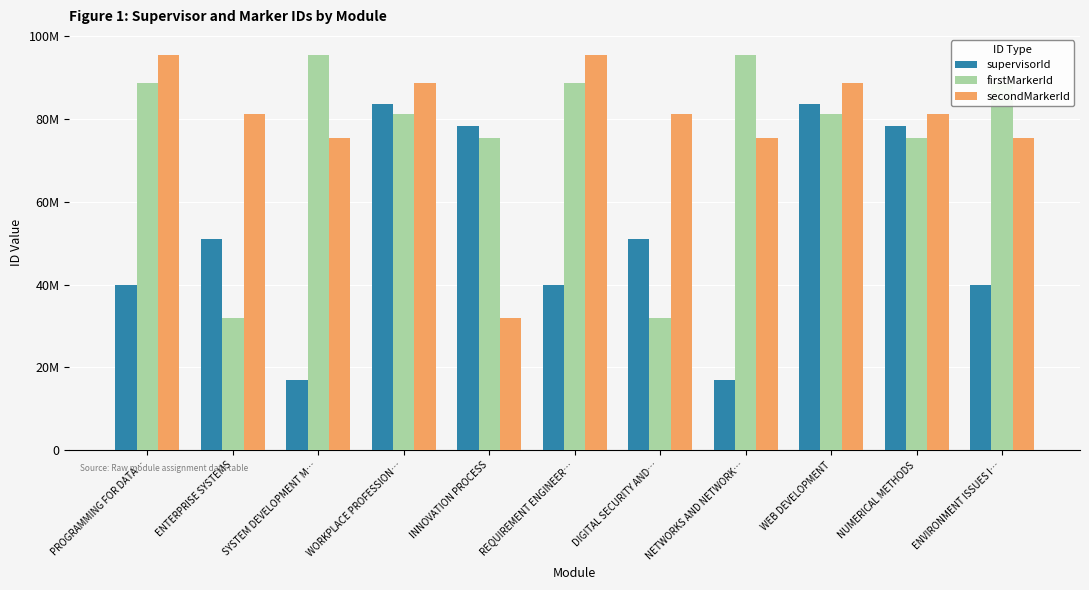

What are all the series names shown in the legend?

supervisorId, firstMarkerId, secondMarkerId